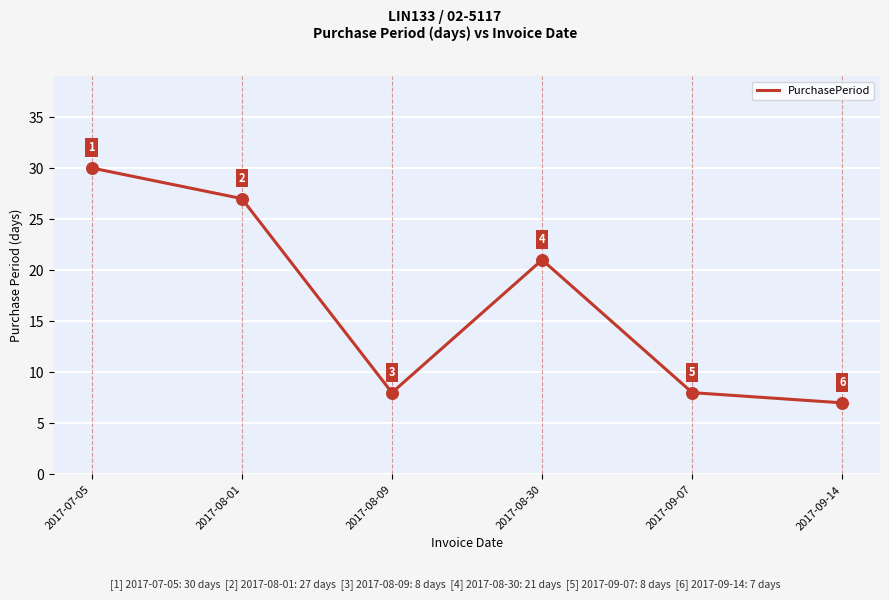

What is the change in value from 2017-08-01 to 2017-08-09?

-19